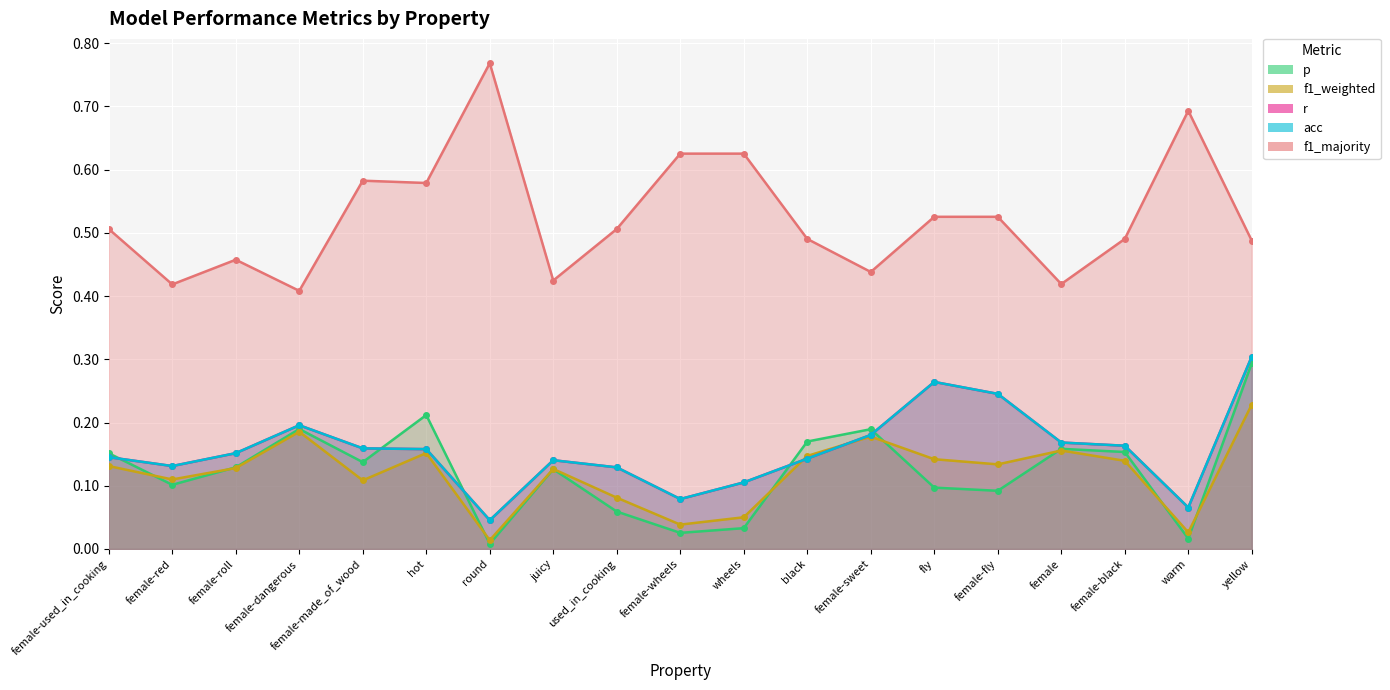

Rank the series at round from highest to lowest value.

f1_majority, r, acc, f1_weighted, p